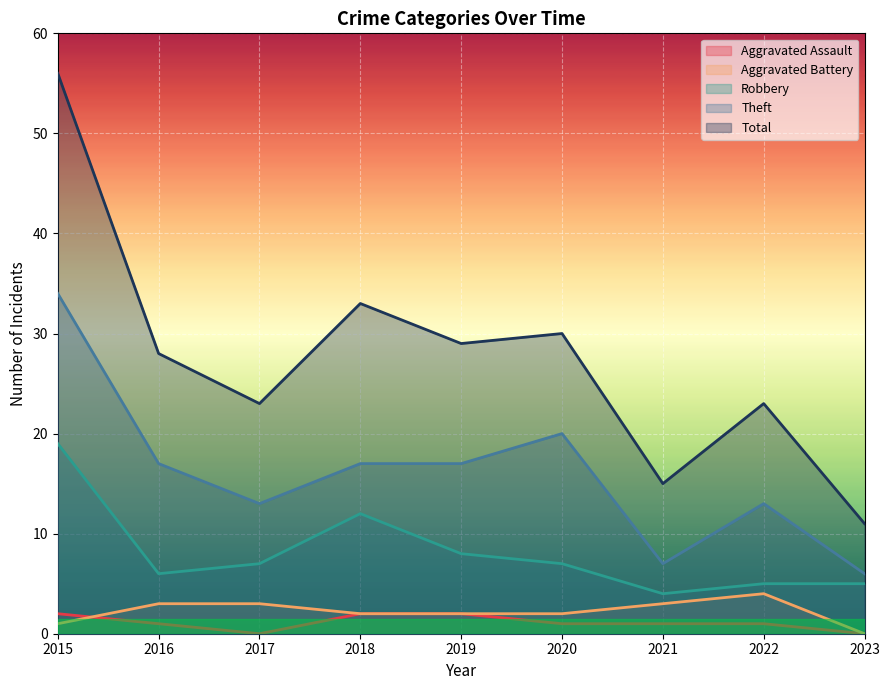

What is the value of the Theft point at the 8th from the left?

13